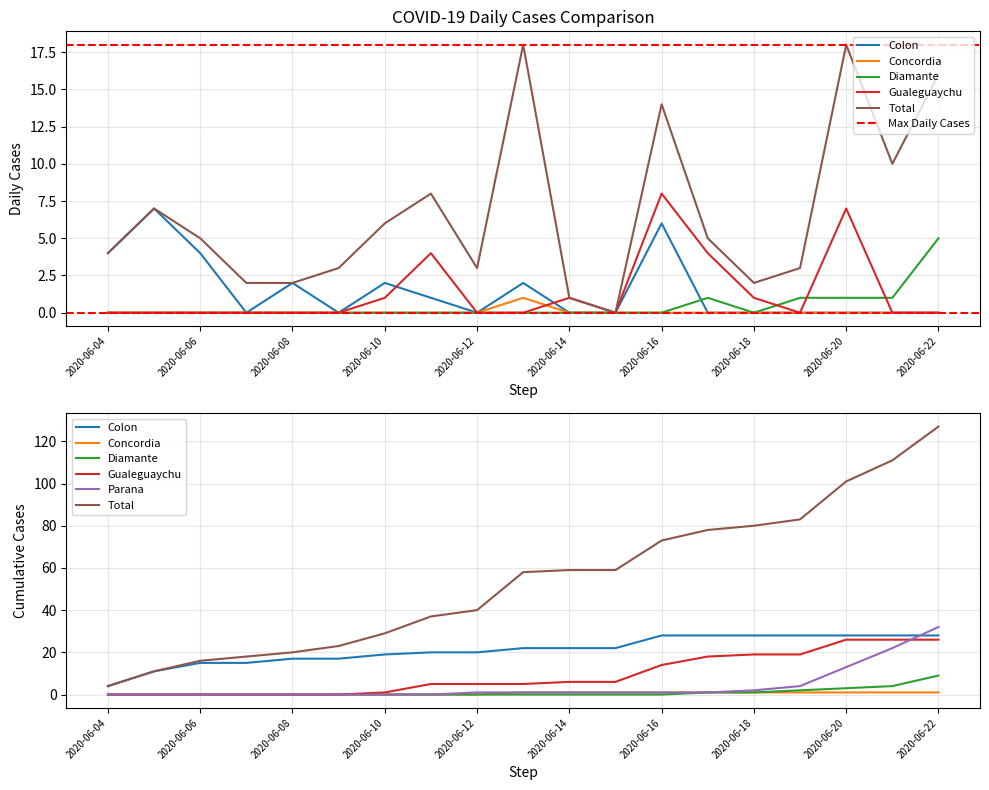

Count the Diamante values in the range 0 to 1.

18